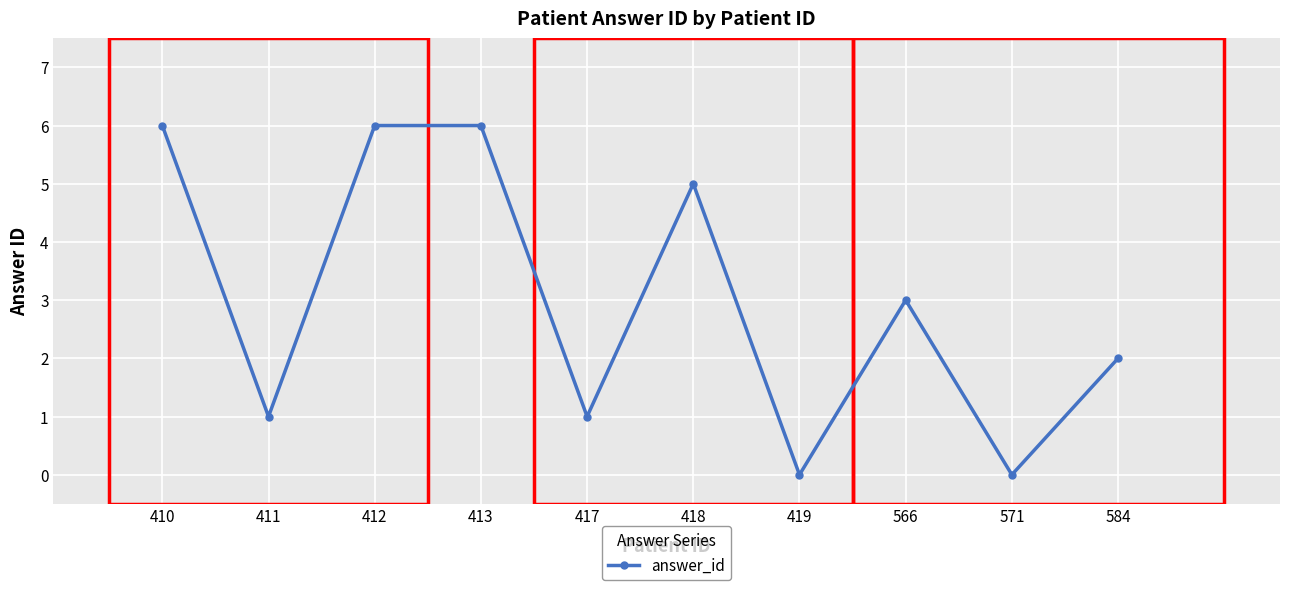

Between 410 and 584, which is larger?

410